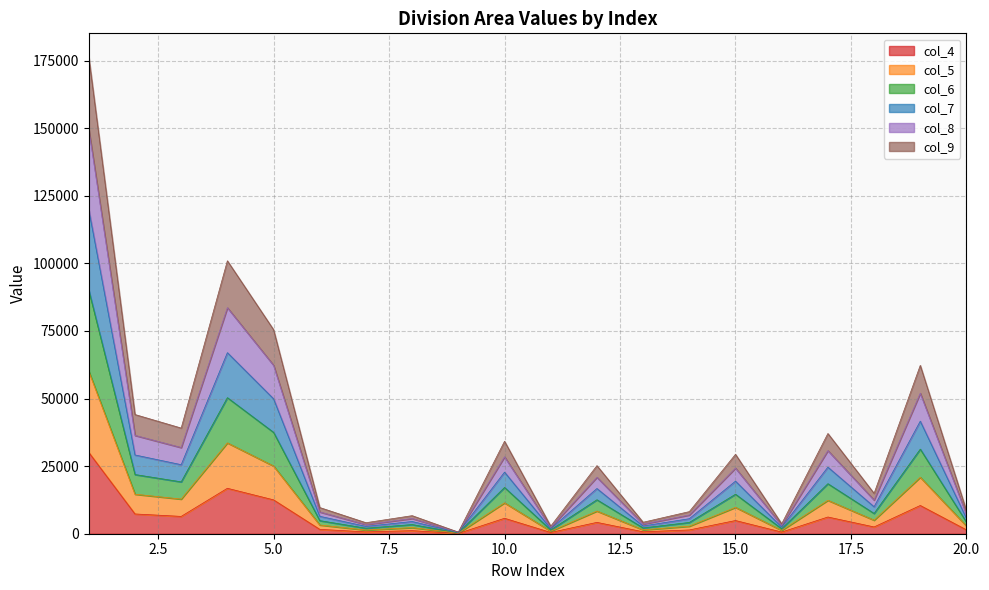

Which category has the lowest value in the col_8 series?

9